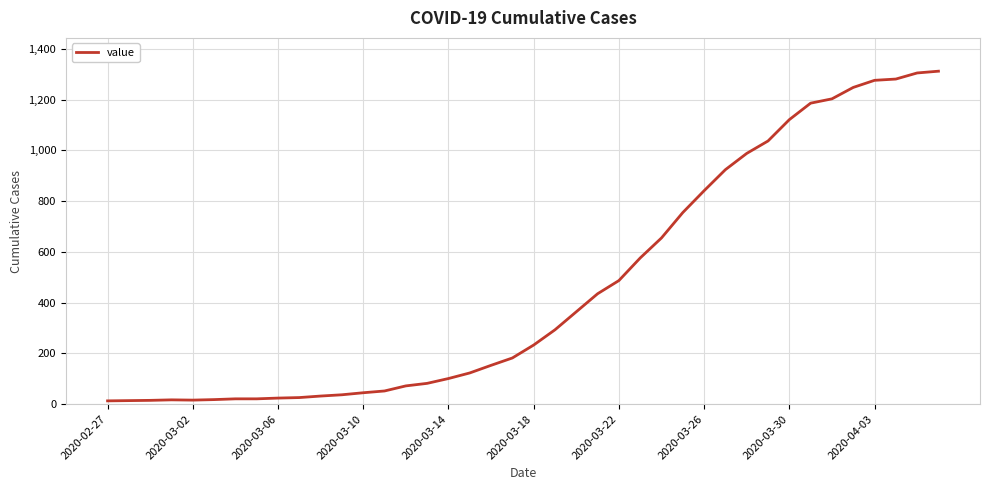

What is the difference between the maximum and minimum values?

1299